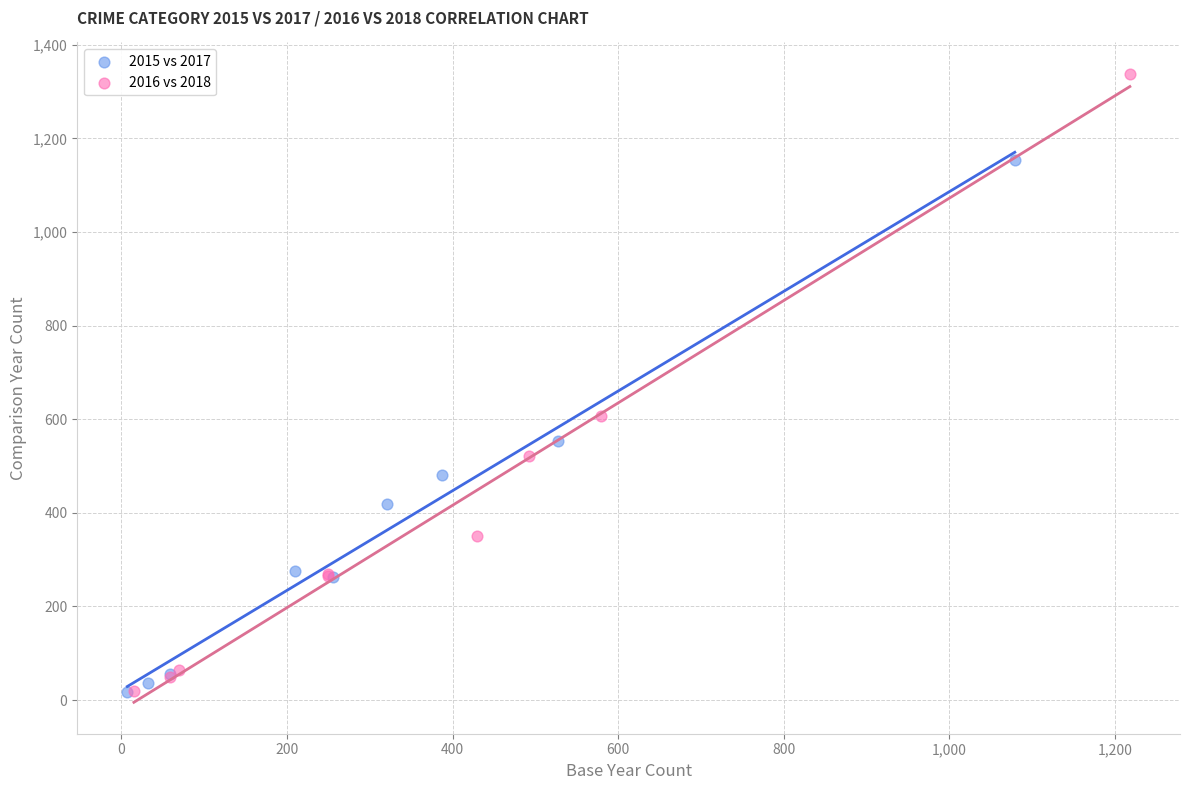

Which series contains the highest Y value?

2016 vs 2018